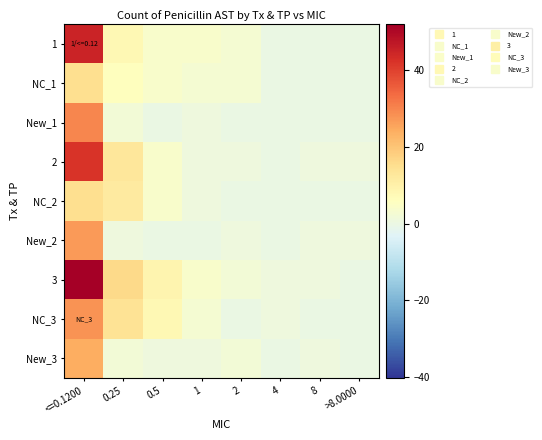

What is the total value across all series at >8.0000?

2